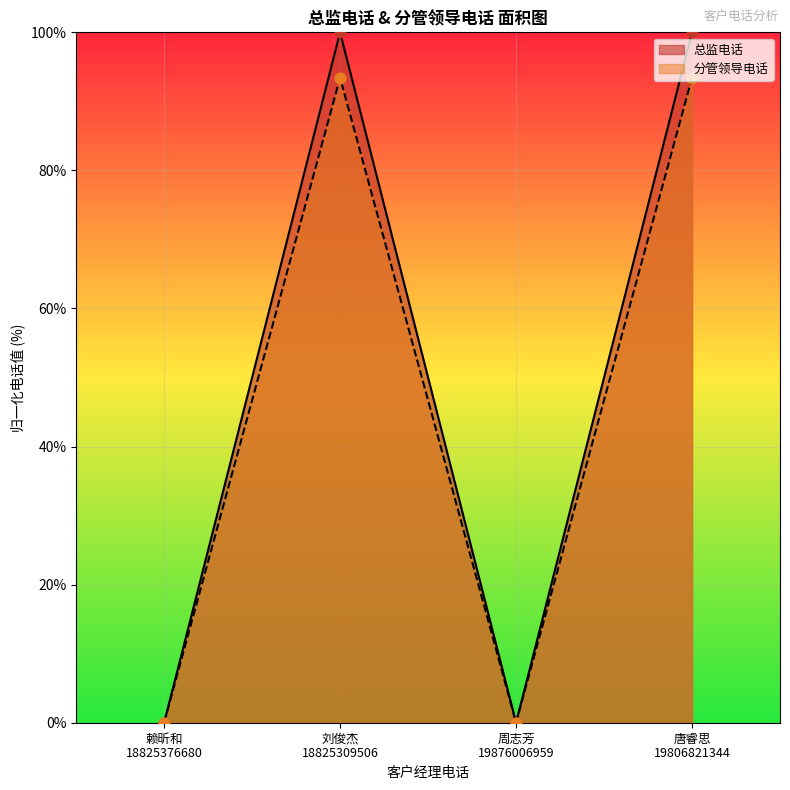

How many interior local valleys does the 分管领导电话 series have?

1